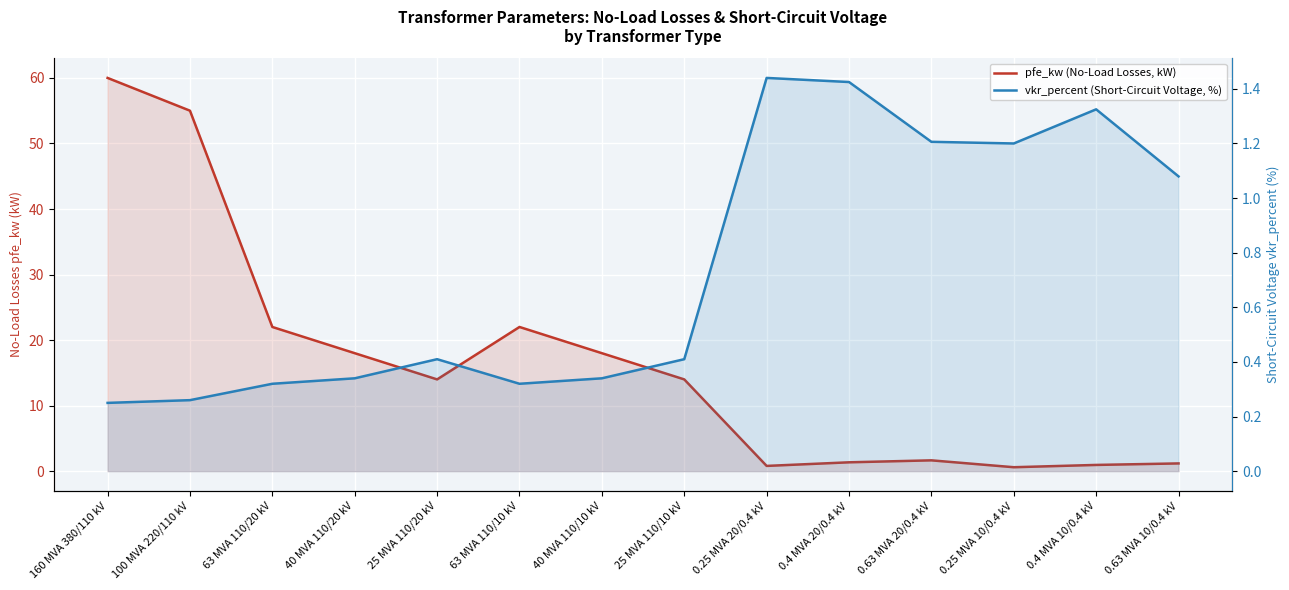

Where does the pfe_kw (No-Load Losses, kW) series first go above 14?

160 MVA 380/110 kV